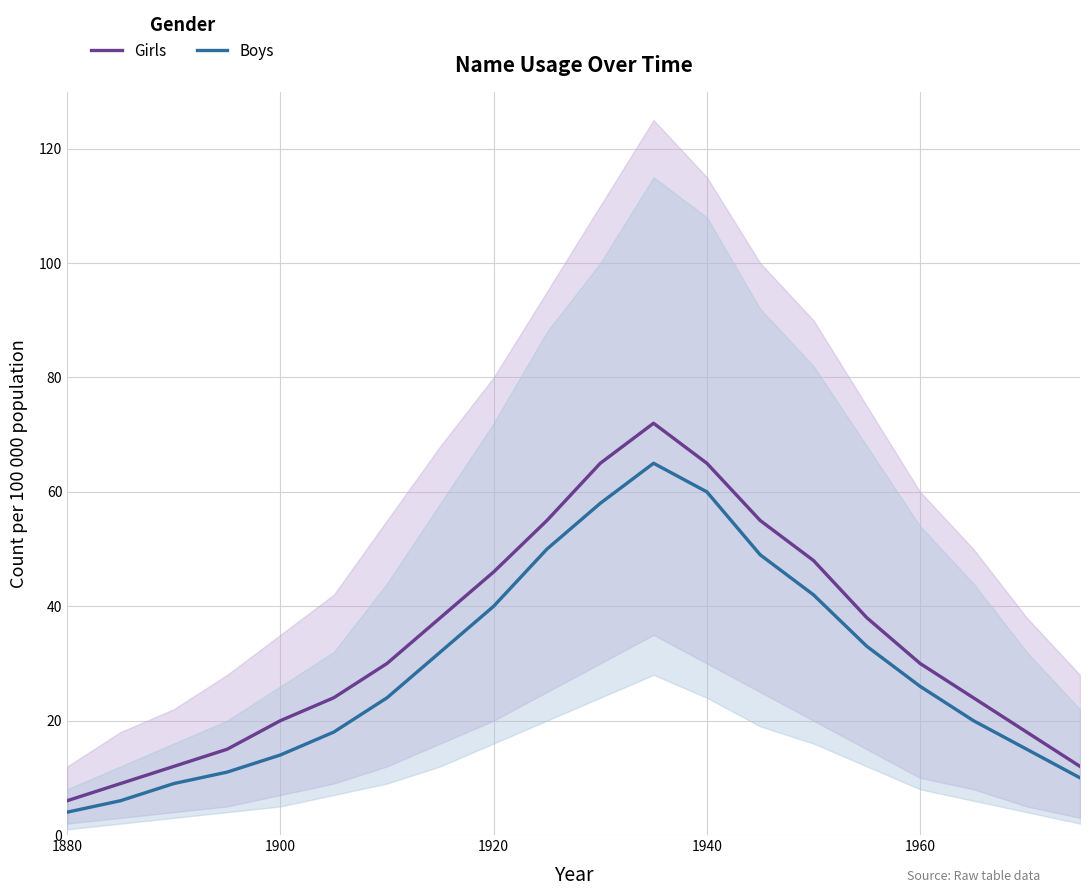

Does the chart have visible grid lines?

Yes